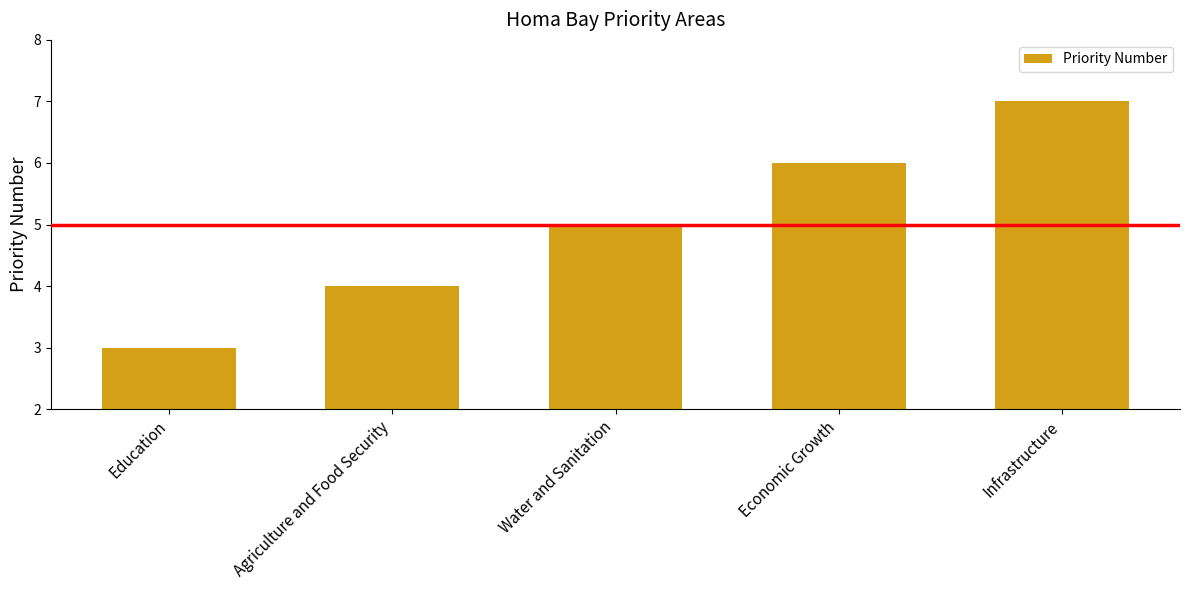

What position from the right is Agriculture and Food Security?

4